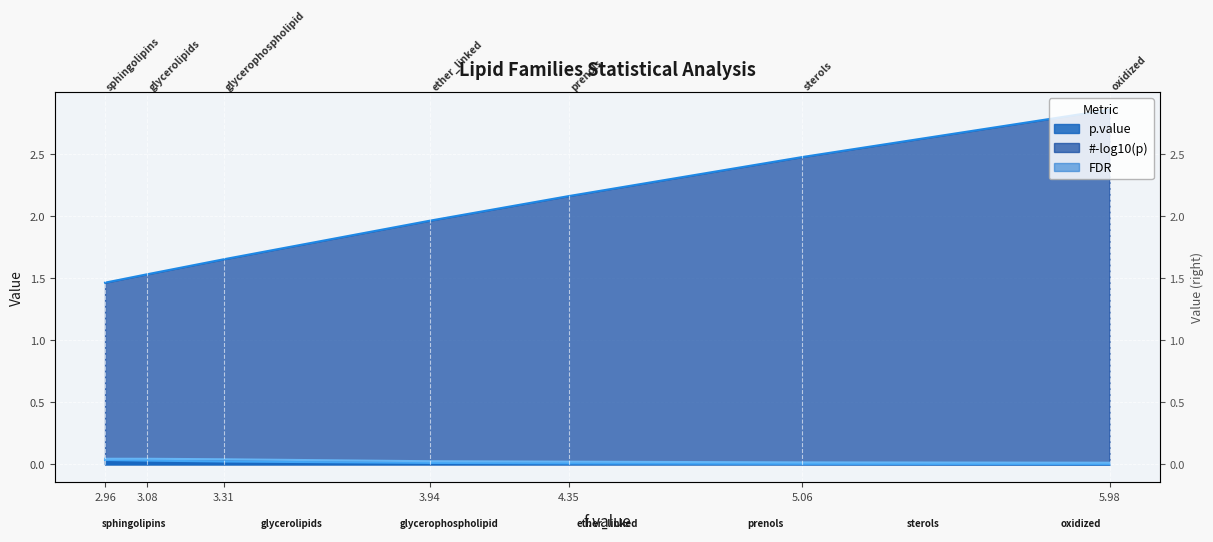

At which label is #-log10(p) closest to 0?

5.98